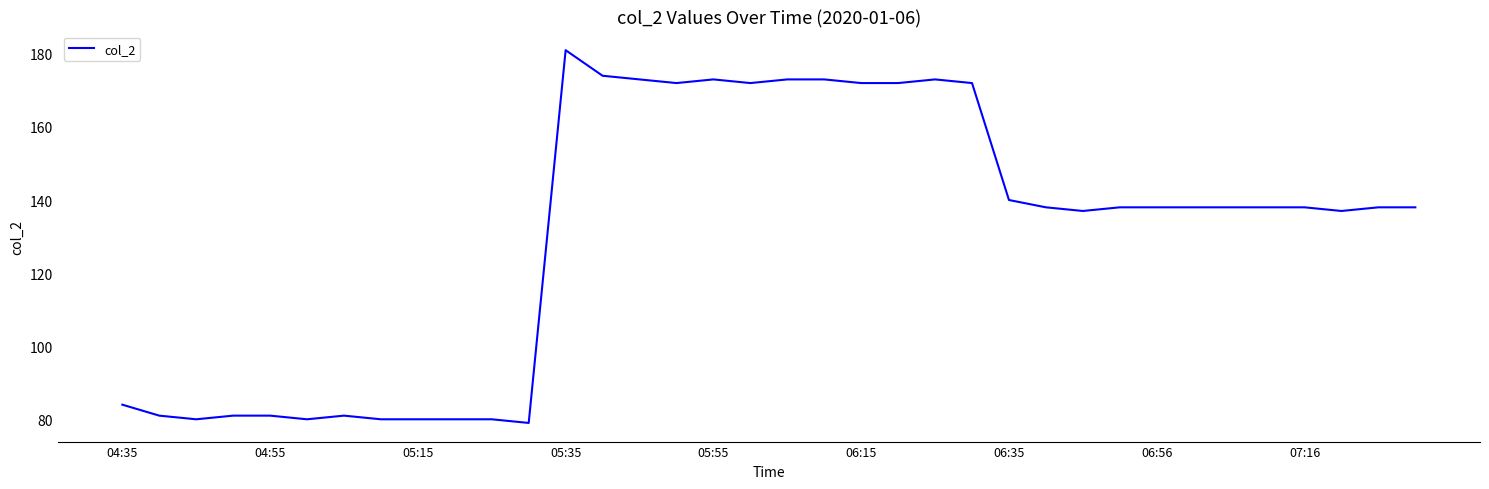

What is the greatest value displayed?

181